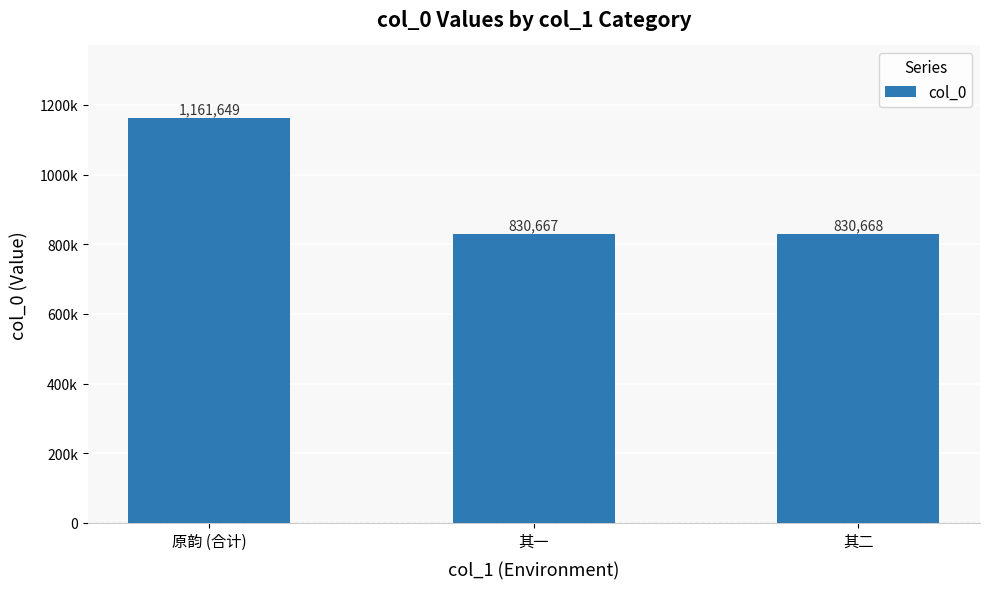

What is the average value?

940995